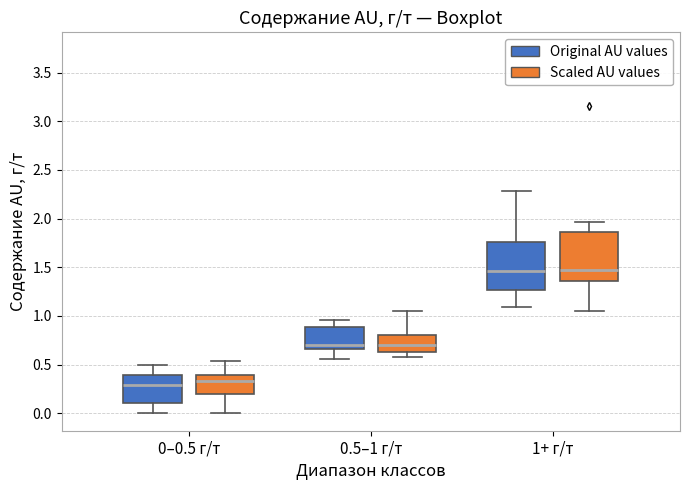

Where is the lower edge of the box for 0.5–1 г/т (Scaled AU values) on the y-axis? The values are not printed on the chart, so give them approximately, as read against the axis.

0.65